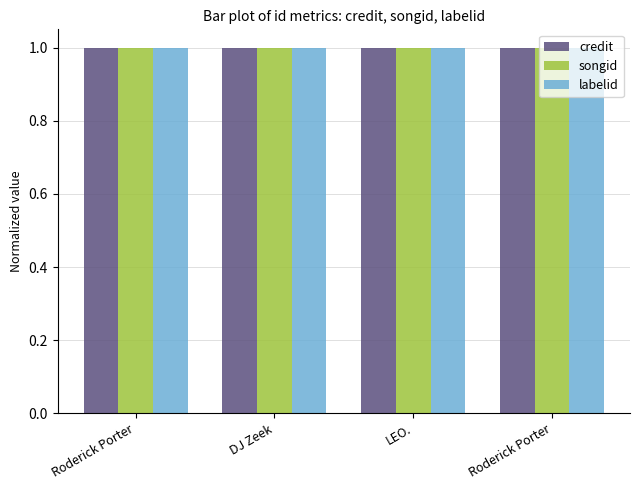

Are the bars grouped side by side (vs. stacked)?

Yes